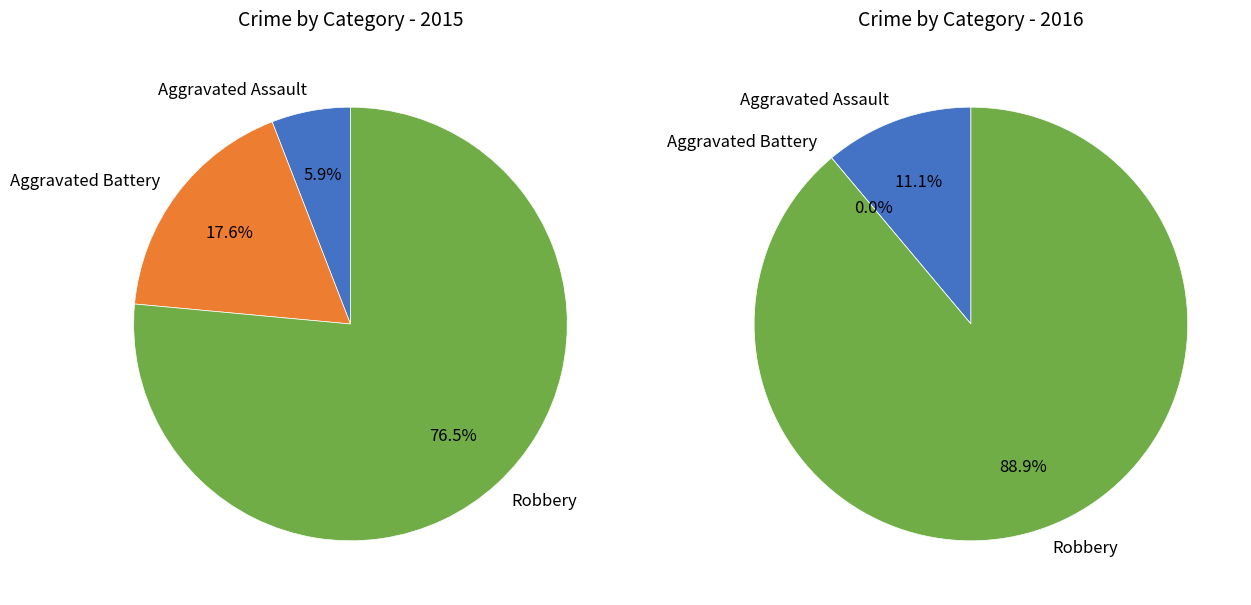

Does any single category account for the majority?

Yes